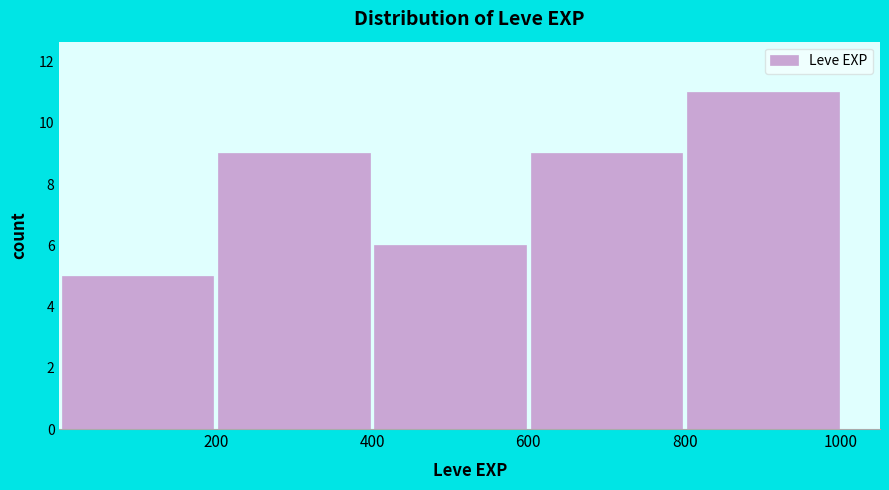

Which range on the x-axis has the tallest bar?

800 to 1000